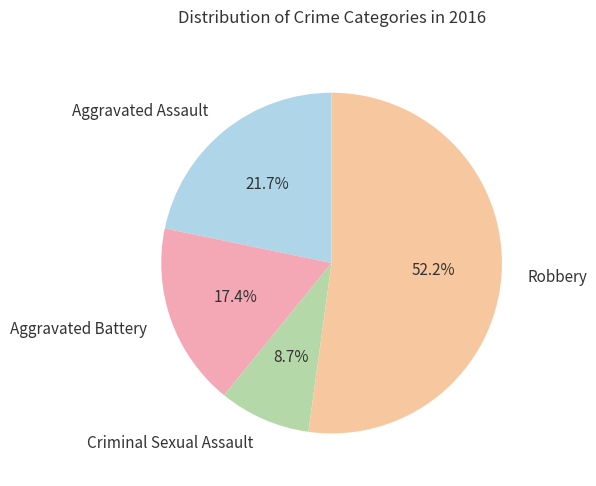

To the nearest percent, what is the difference between the Aggravated Battery and Aggravated Assault slice percentages?

4%